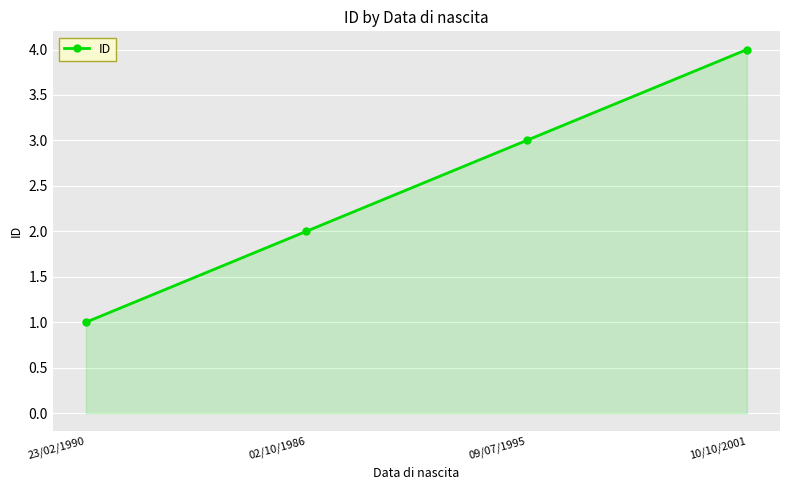

What is the sum of all values?

10